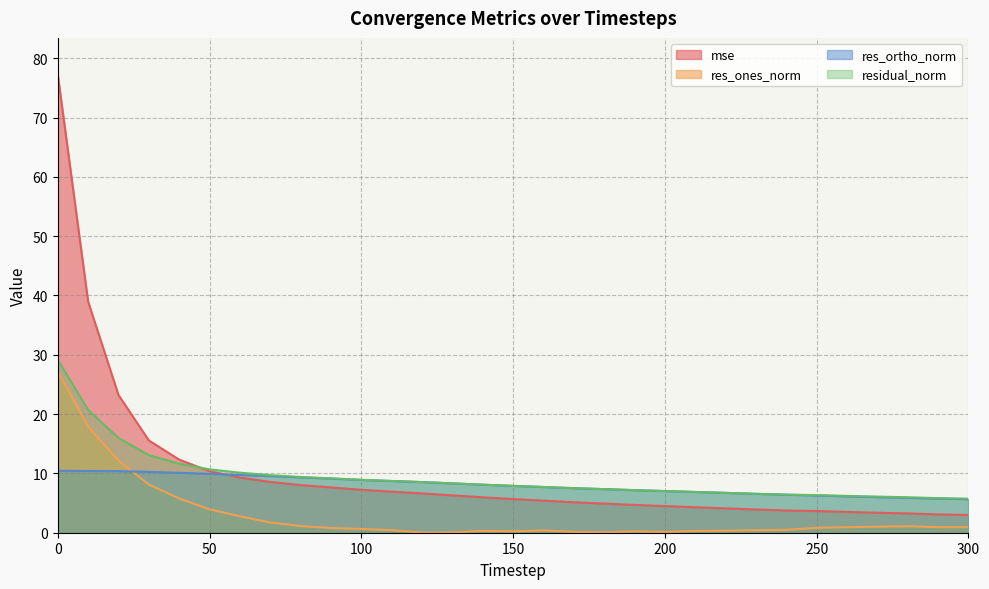

True or false: res_ortho_norm and mse cross at least once.

True